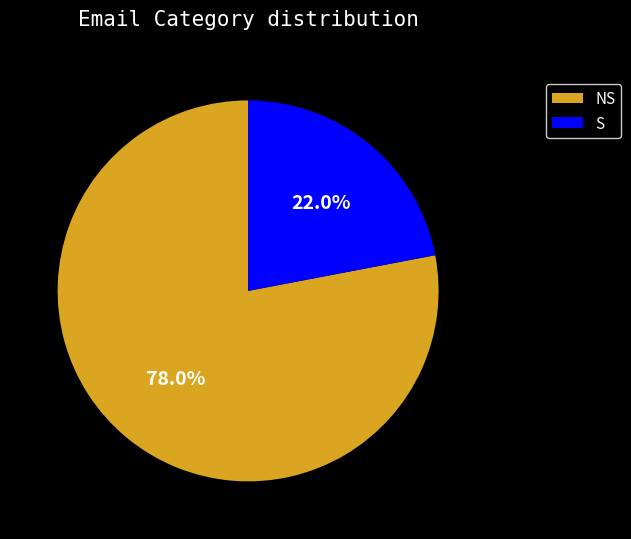

Which has a higher value, NS or S?

NS